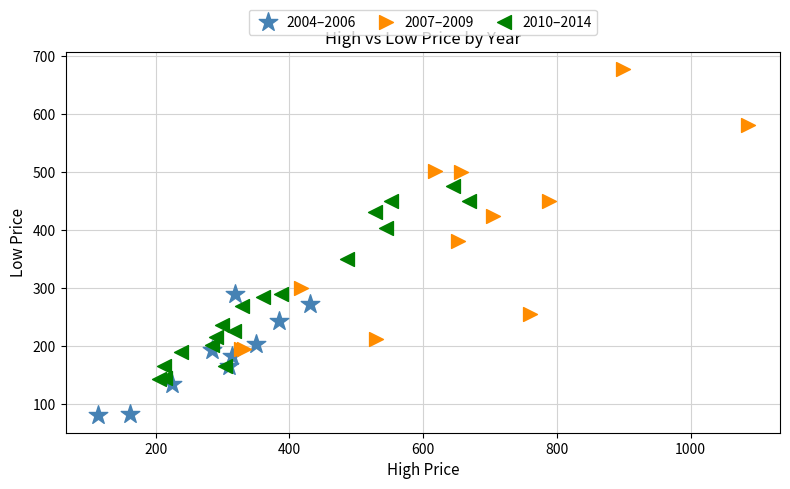

Which series reaches the minimum Y coordinate?

2004–2006